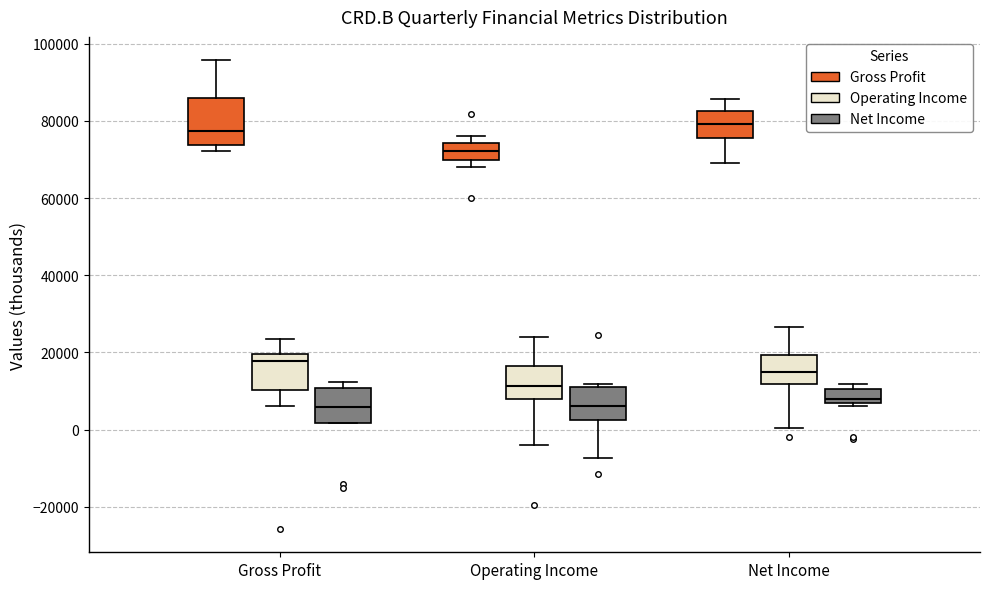

Where is the lower edge of the box for Operating Income (Gross Profit) on the y-axis? The values are not printed on the chart, so give them approximately, as read against the axis.

70000